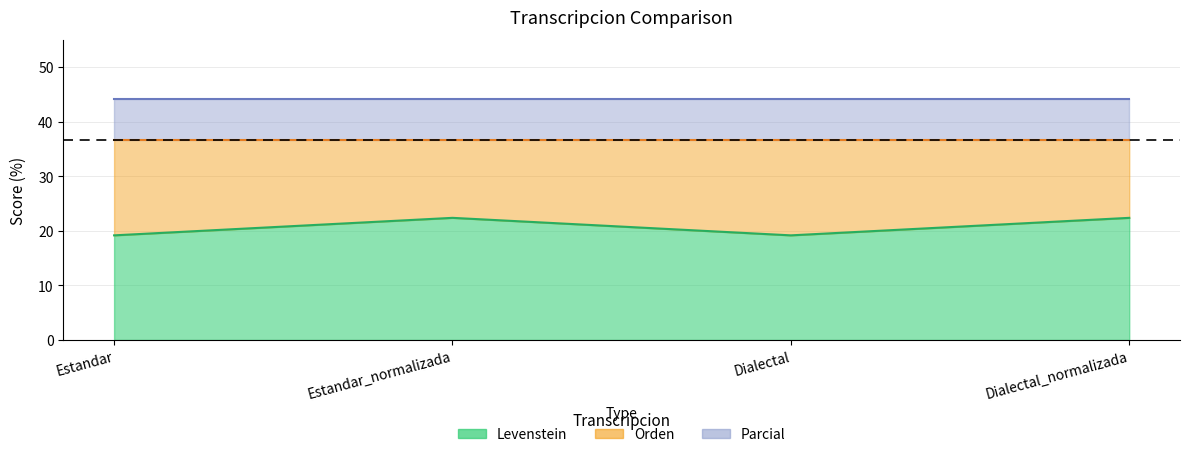

What is the total value across all series at Dialectal?

100.0